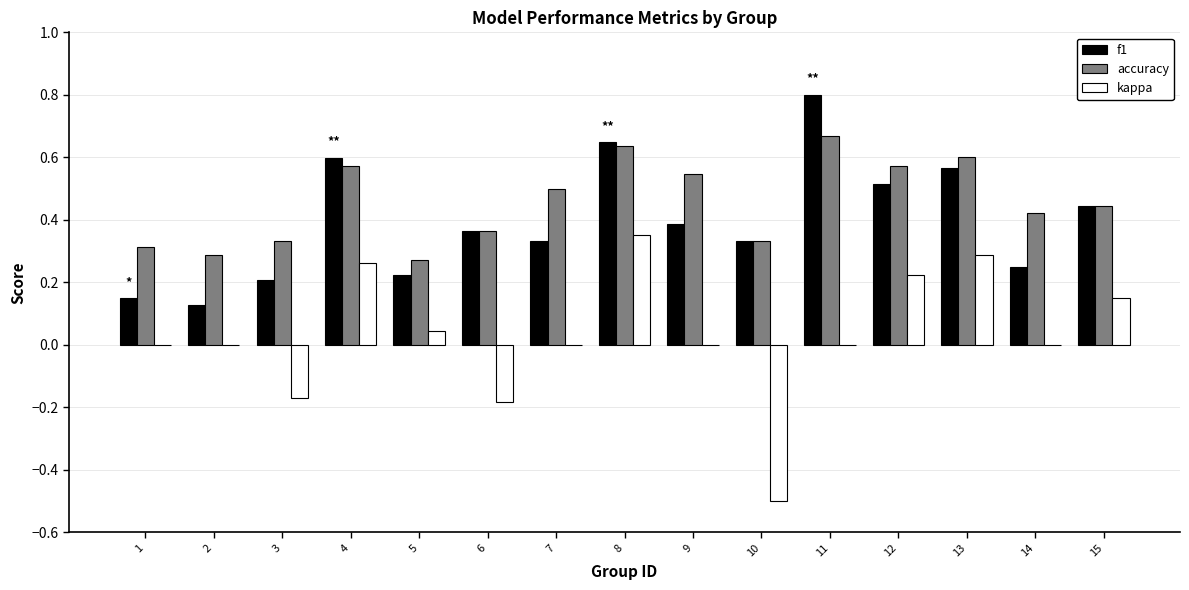

What is the sum of all f1 values?

5.9